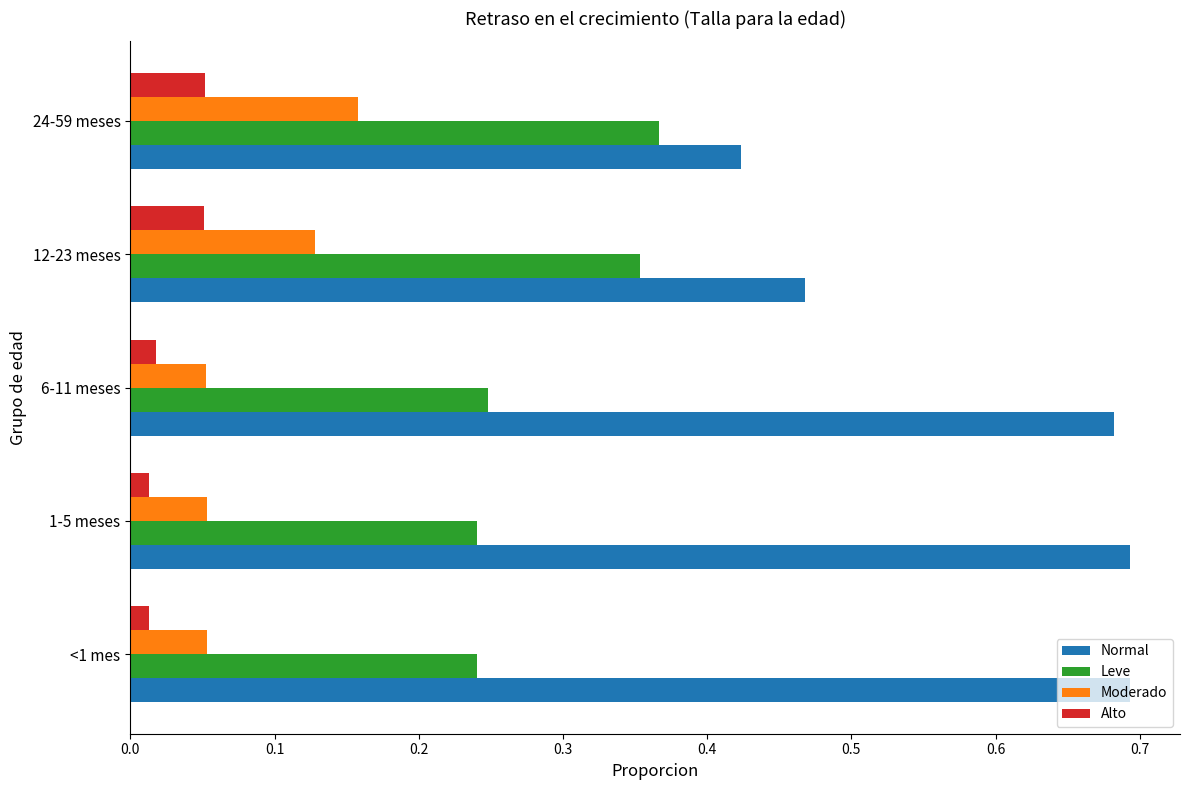

Rank the series by their maximum value, from lowest to highest.

Alto, Moderado, Leve, Normal